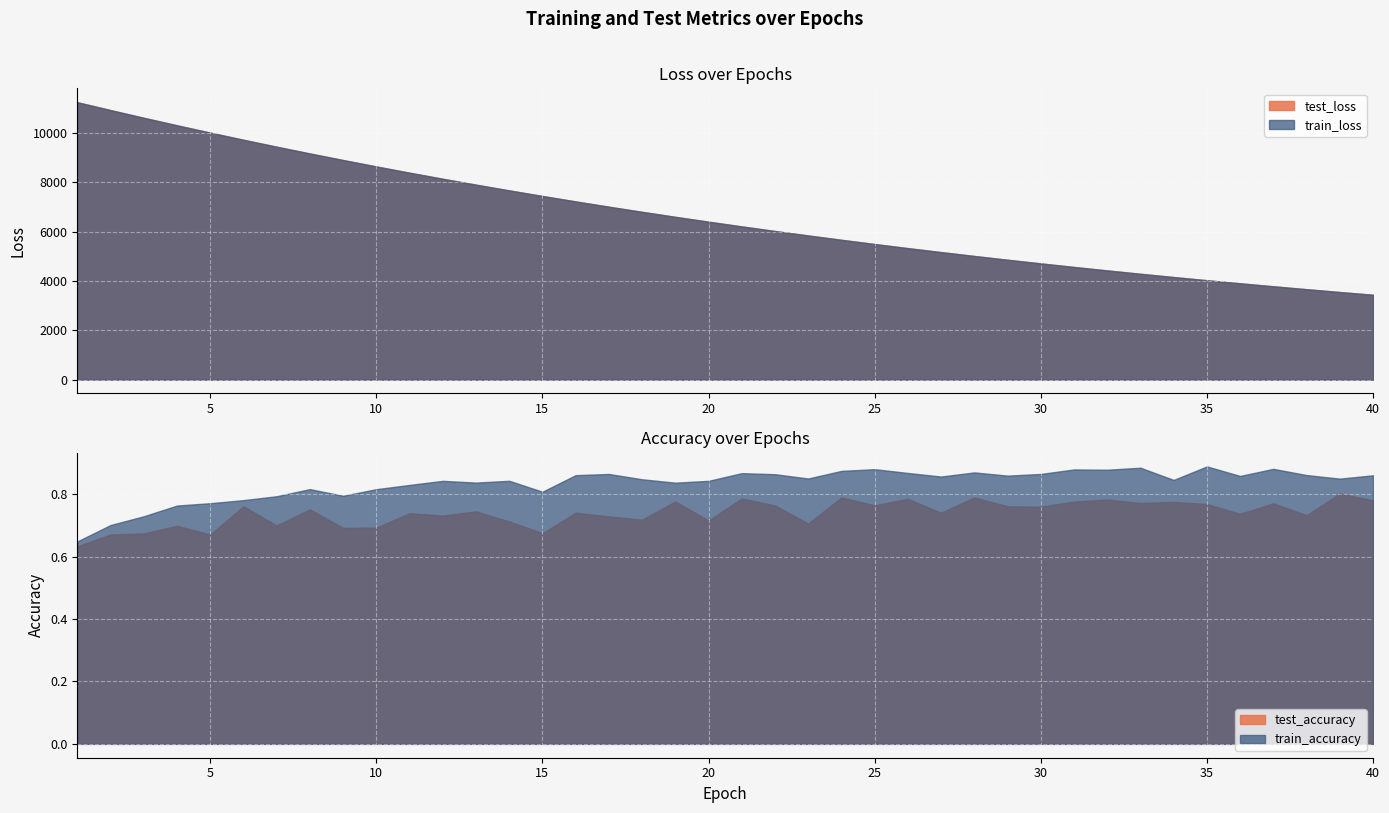

Which has a higher value, 25 or 21?

21